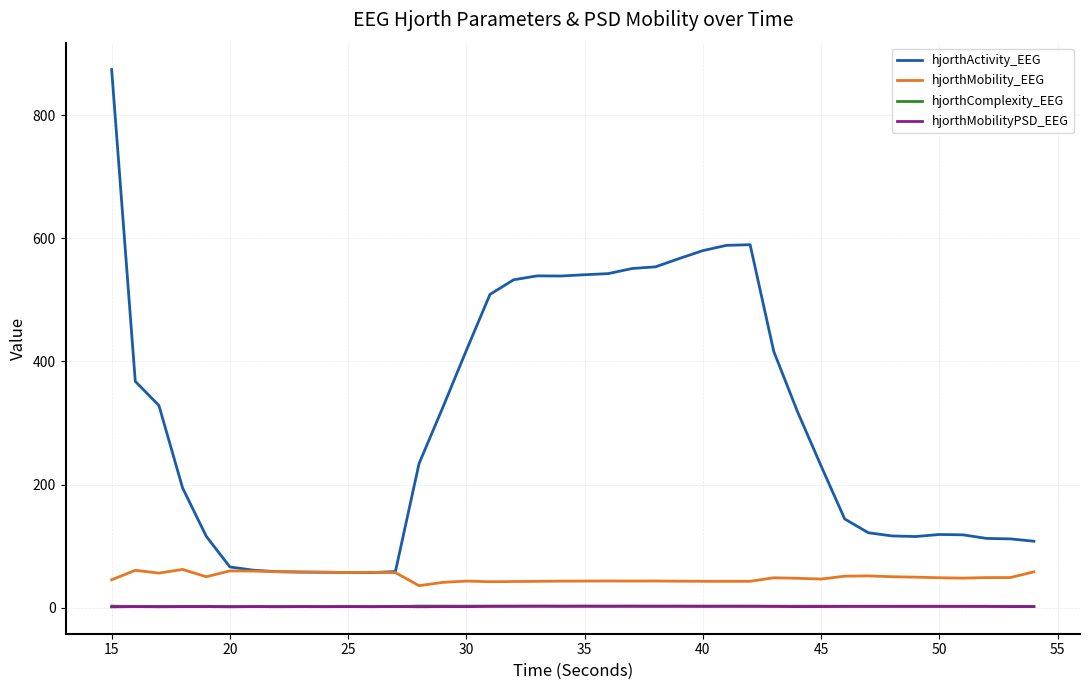

Which series has the largest total across all categories?

hjorthActivity_EEG